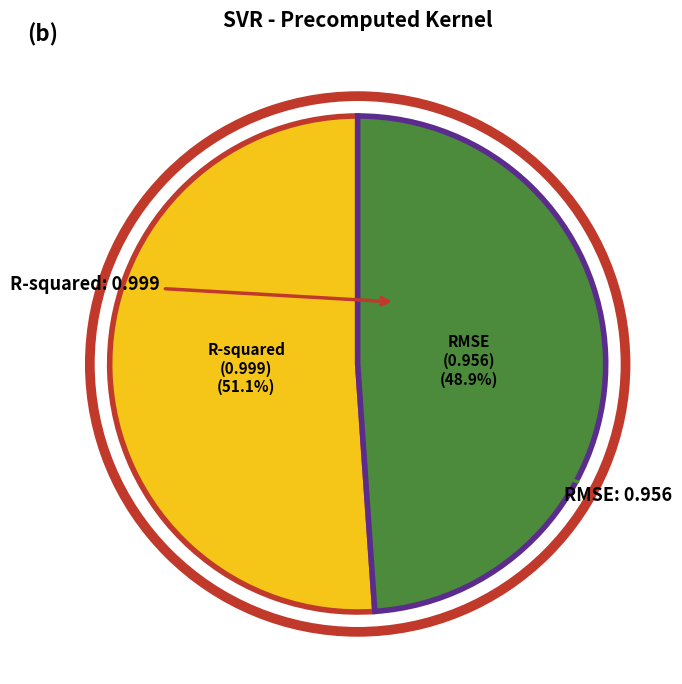

Count the number of slices in the pie.

2